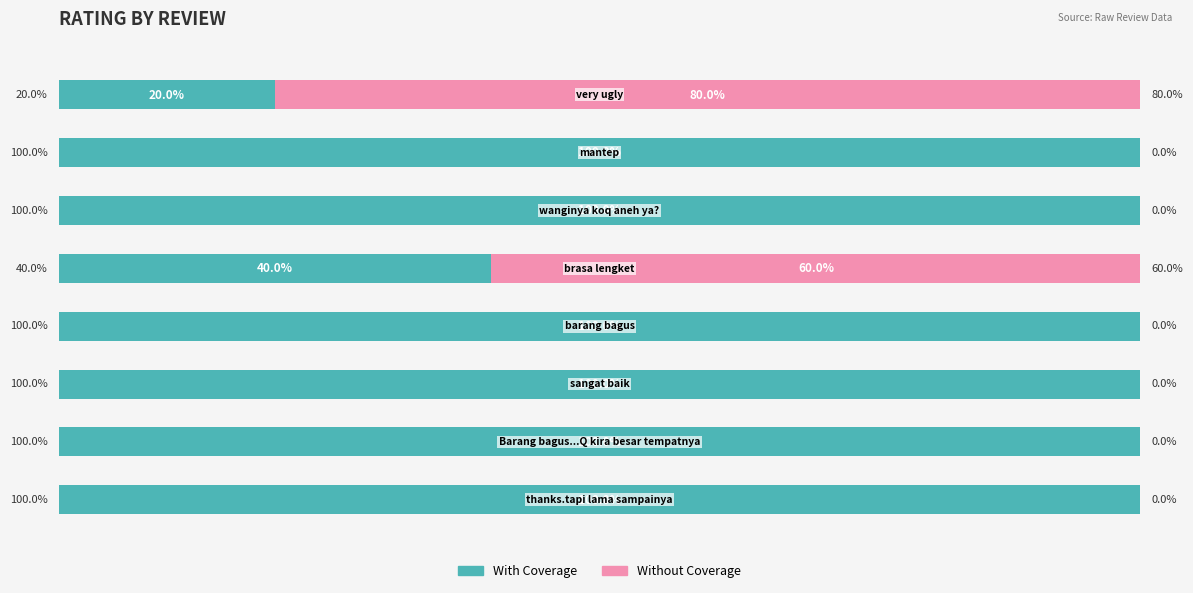

What is the difference between the second highest and minimum values in the Without Coverage series?

60